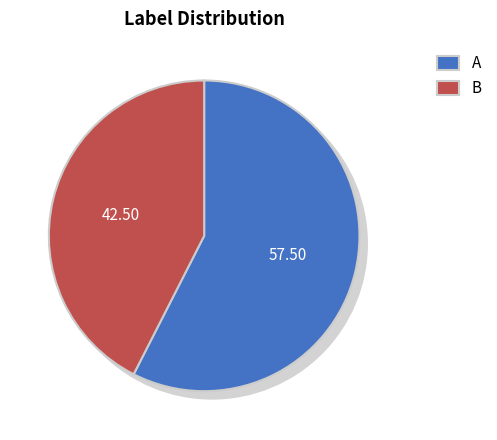

How many slices are in this pie chart?

2